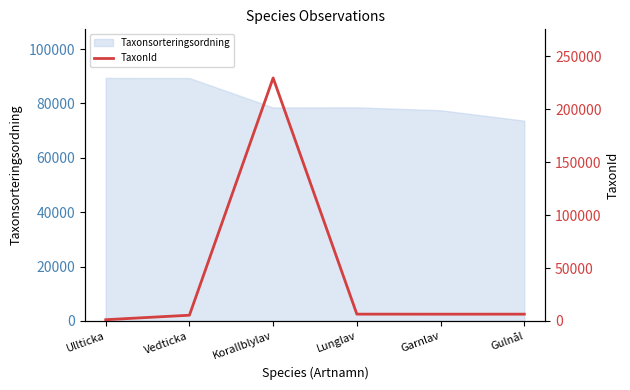

What is the maximum value for Taxonsorteringsordning?

89392